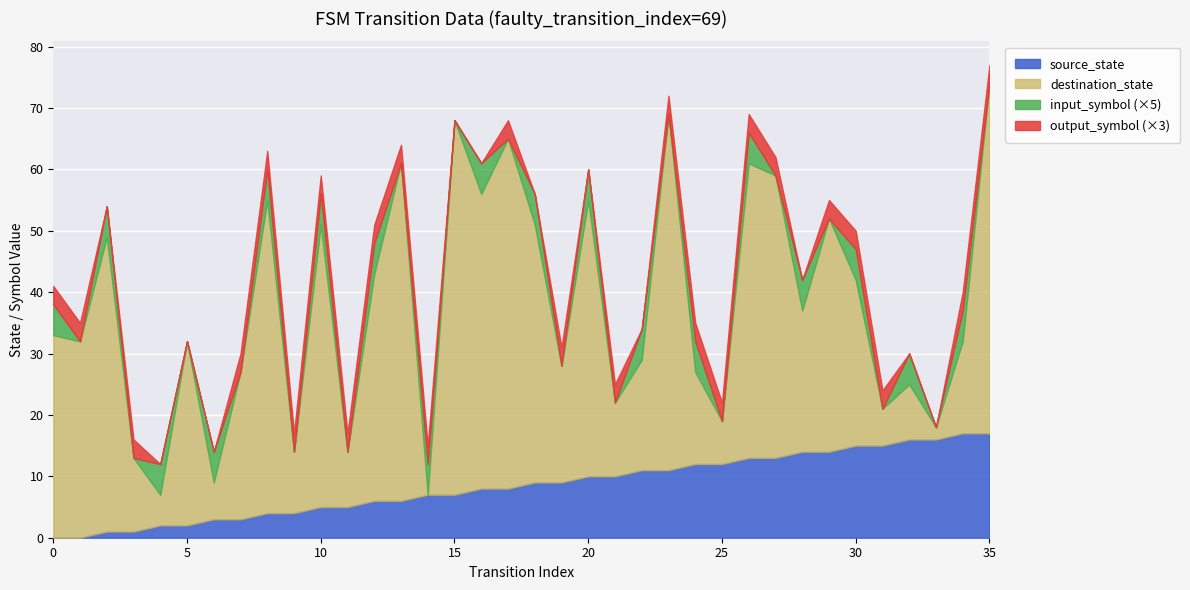

What is the difference between the second highest and second lowest values in the output_symbol series?

1